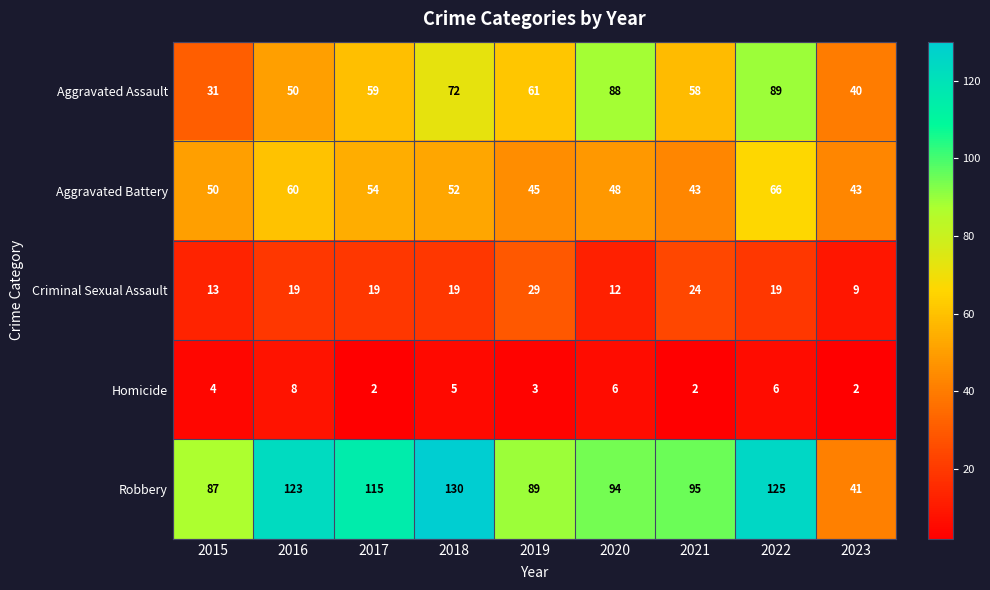

The value of Aggravated Assault at 2019 is 61. True or false?

True